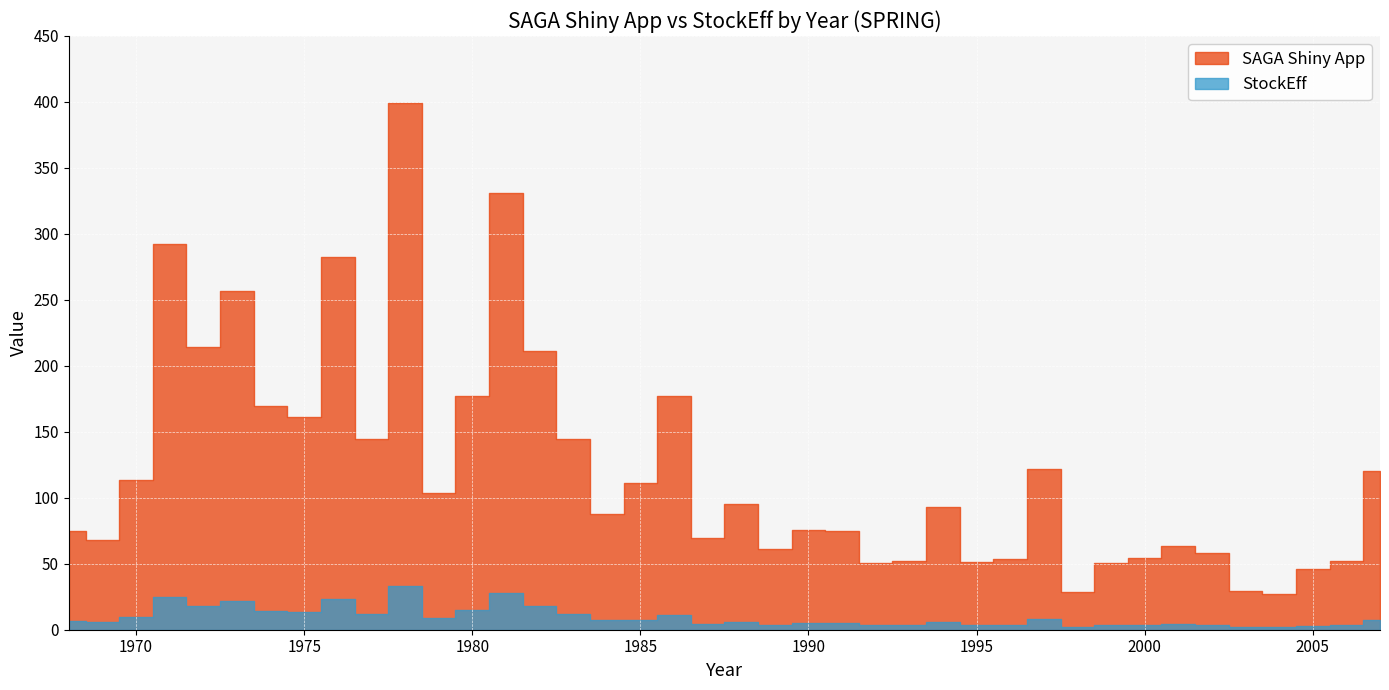

What is the minimum value for StockEff?

1.7